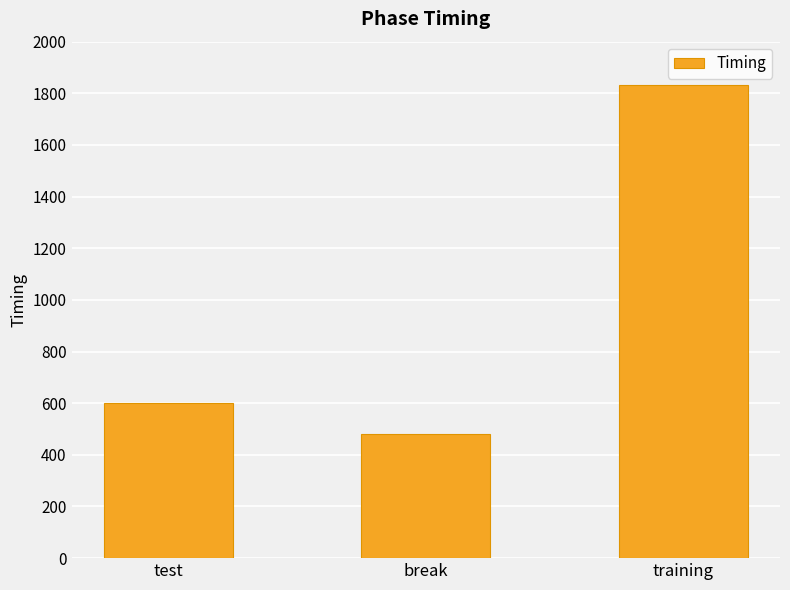

What is the minimum value shown in the chart?

478.9